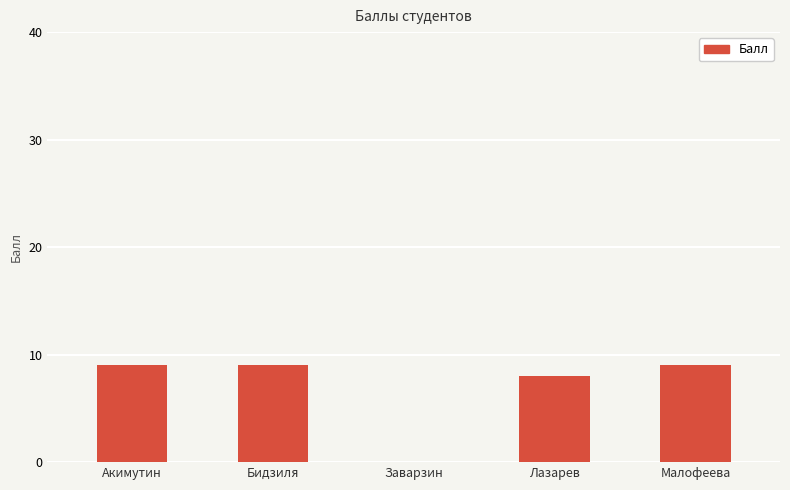

Does the chart contain stacked bars?

No